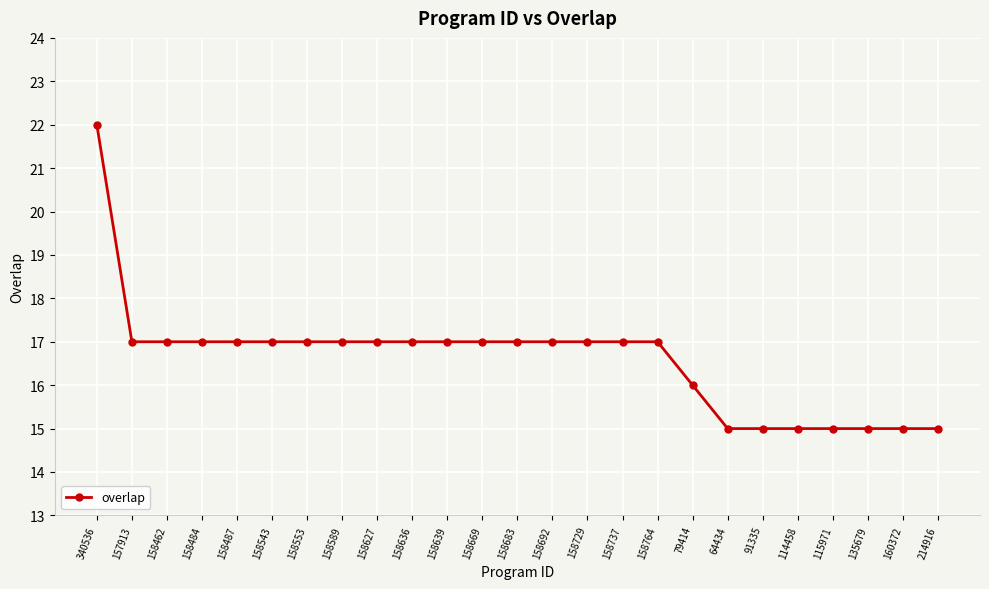

Does the chart display data point markers on the line(s)?

Yes